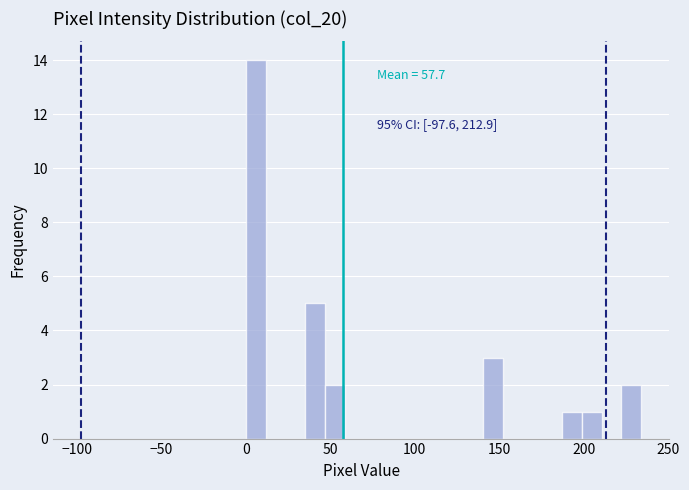

Around what value on the x-axis is the tallest bar? Give the approximate position of its centre, as read against the axis.

5